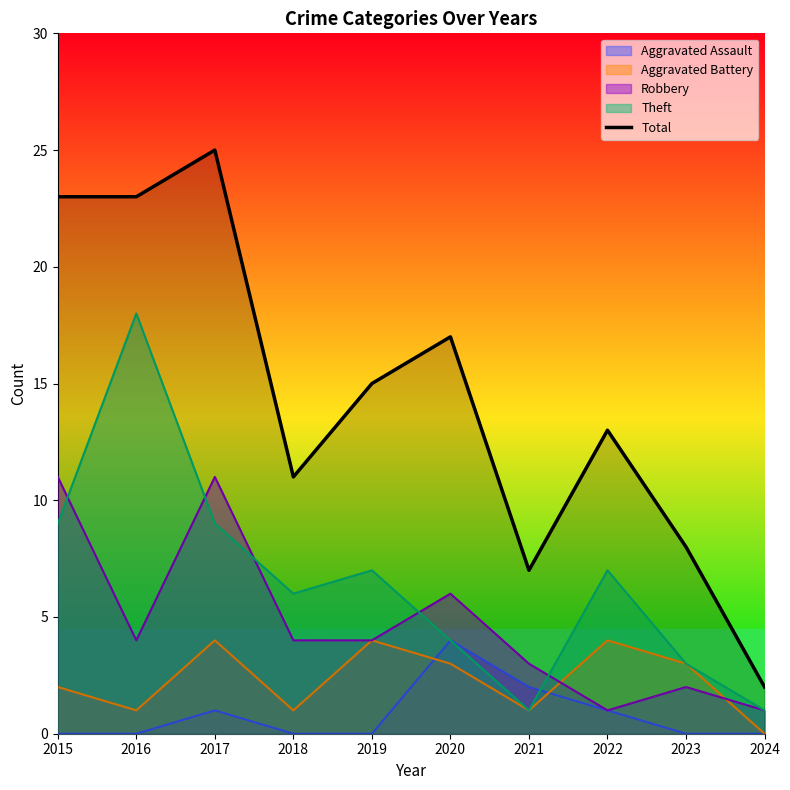

The value at 2018 is 11. True or false?

True